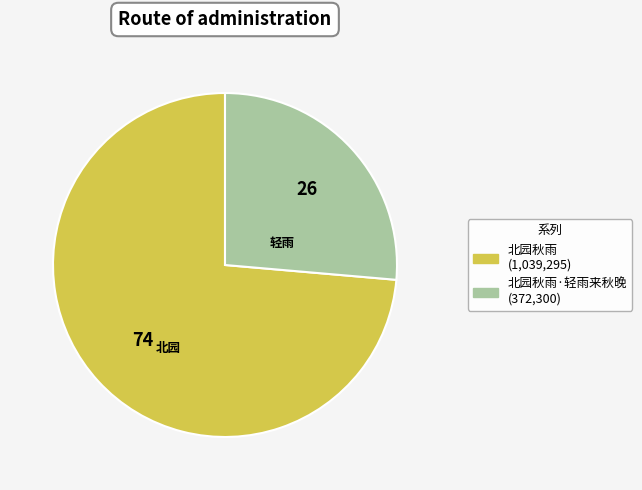

Count the number of slices in the pie.

2